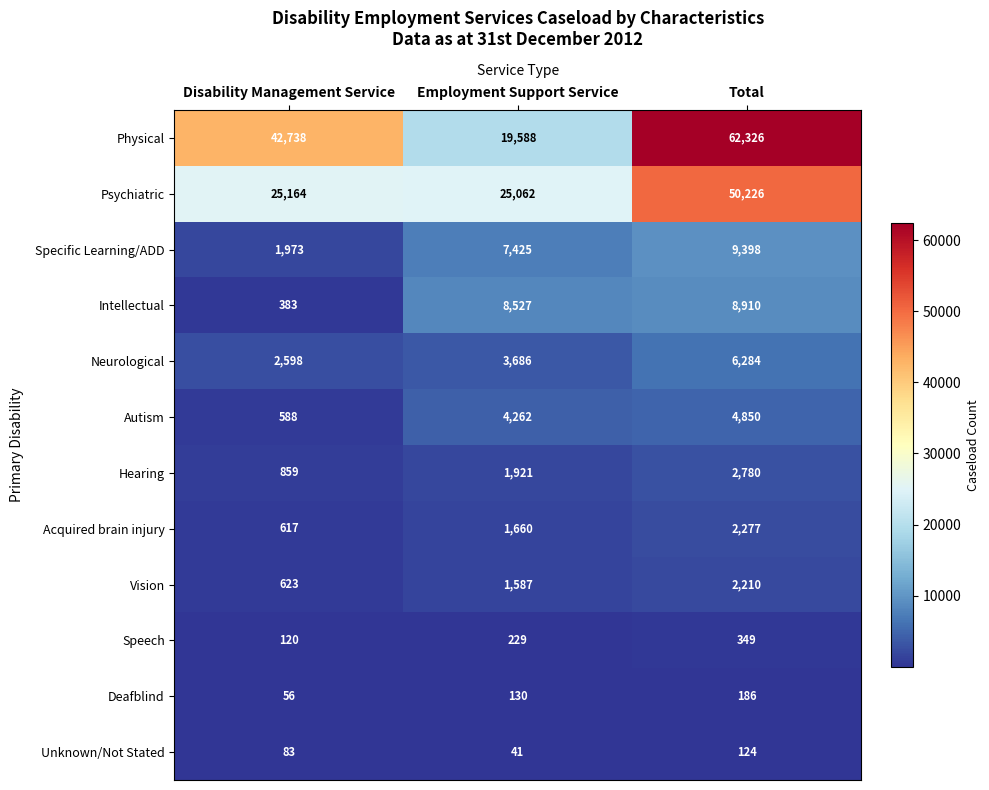

What is the sum of all Physical values?

124652